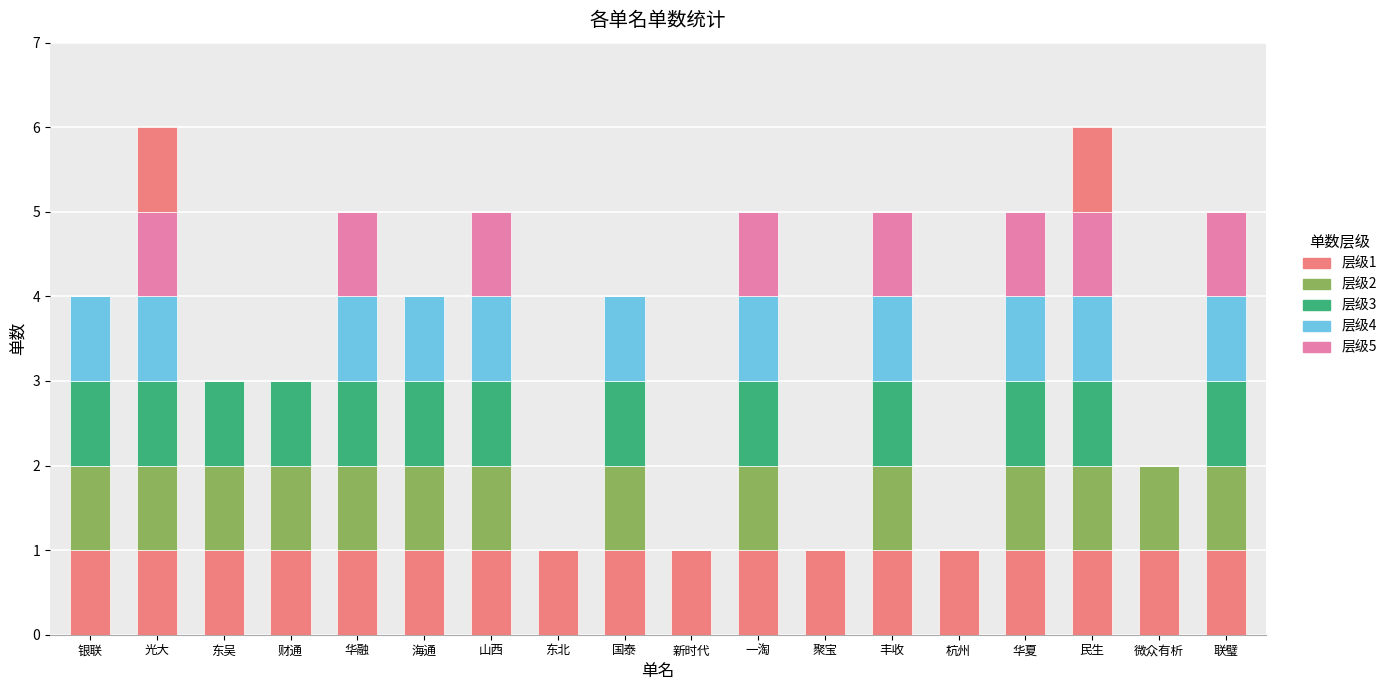

Is it true that 段5 equals 2 at 光大?

False